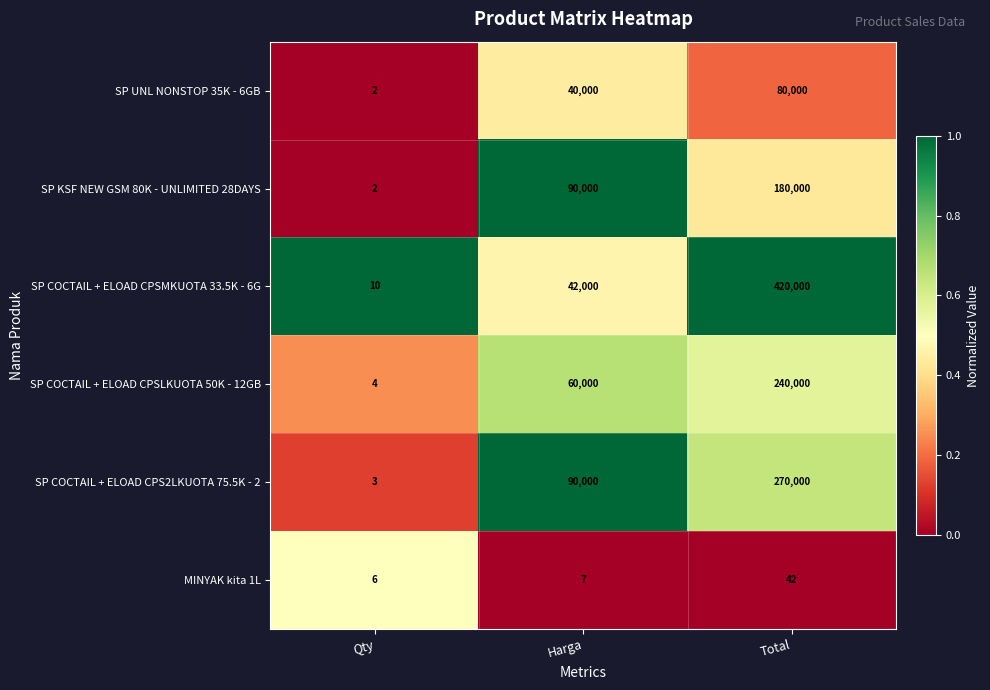

Is it true that SP COCTAIL + ELOAD CPS2LKUOTA 75.5K - 2 equals 57309 at Total?

False